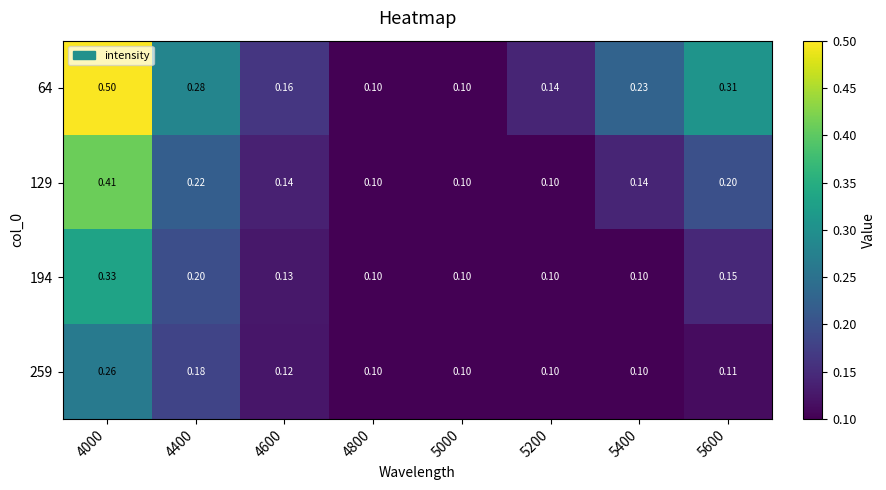

Is the value of 194 at 4000 greater than the value of 64 at 4600?

Yes